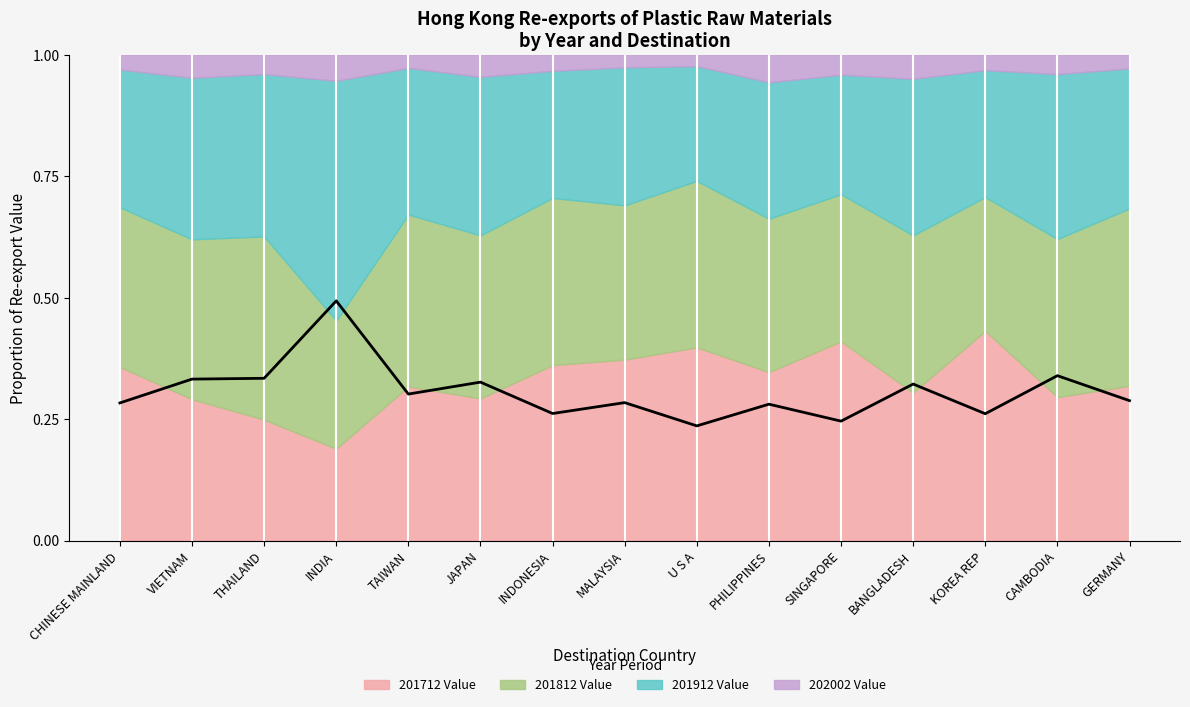

What value does the data have at SINGAPORE?

0.2